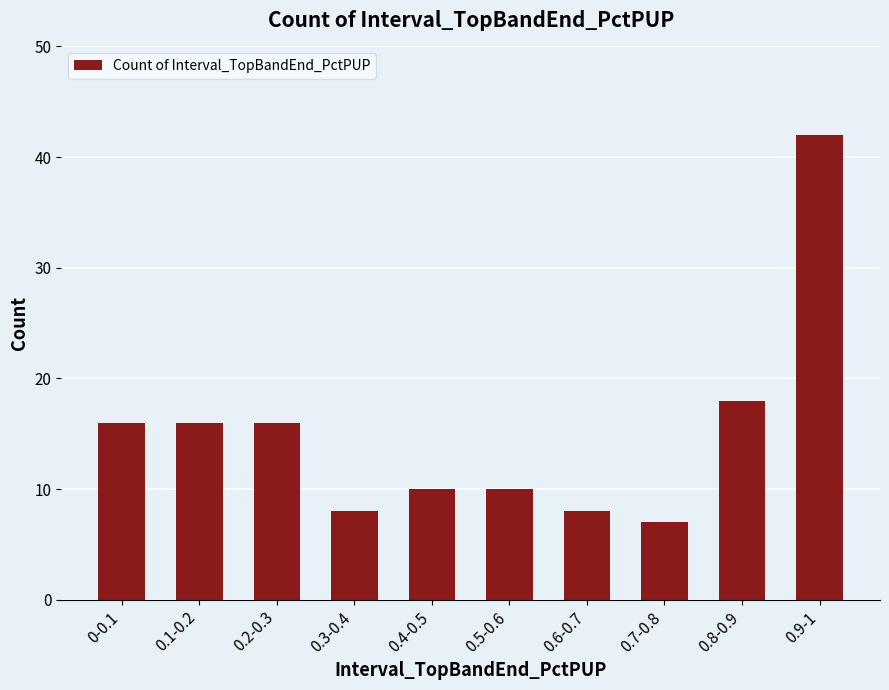

Reading left to right, transcribe all the data shown in this chart.

16	16	16	8	10	10	8	7	18	42